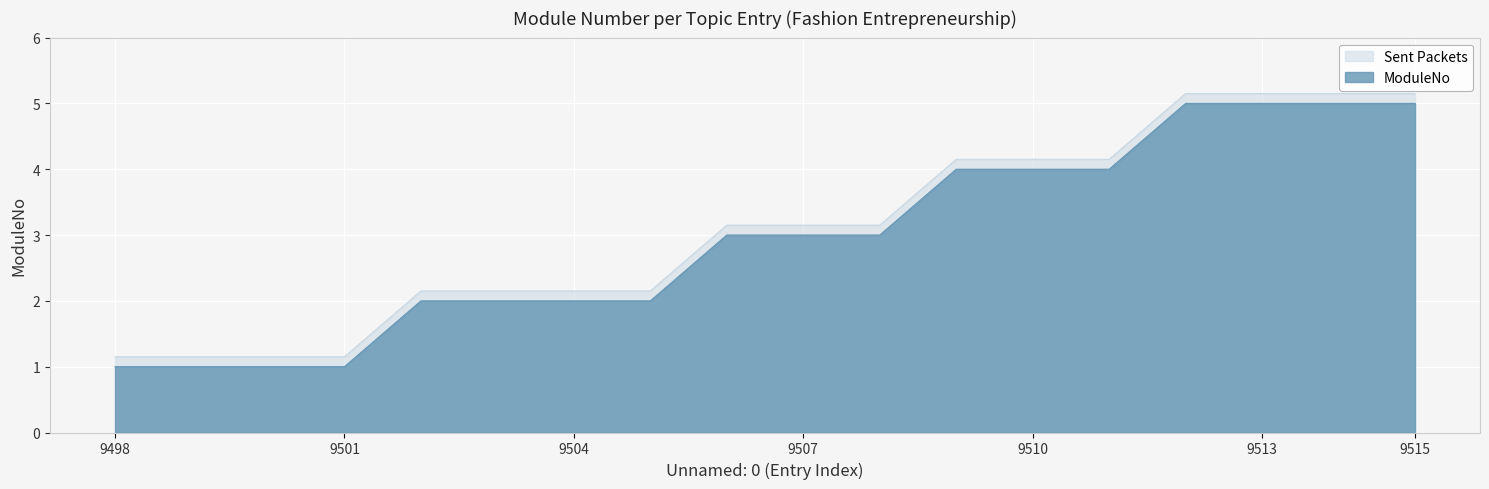

True or false: the data shows 2.8 at 9504.

False